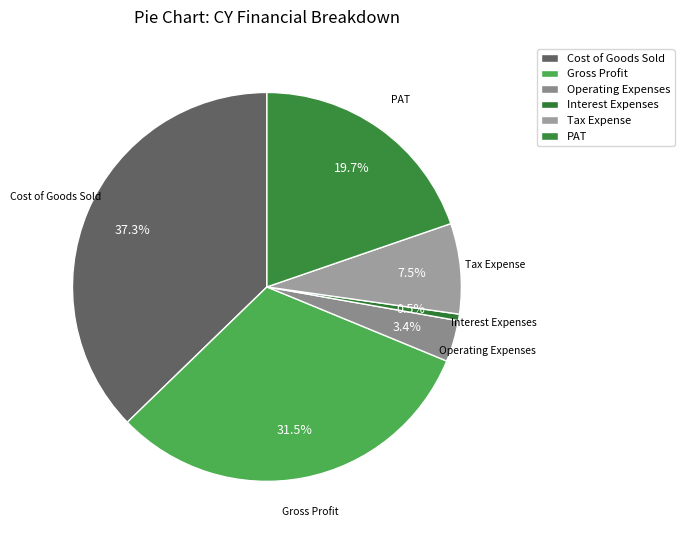

What is the change in value from Operating Expenses to Tax Expense?

+2987599.2